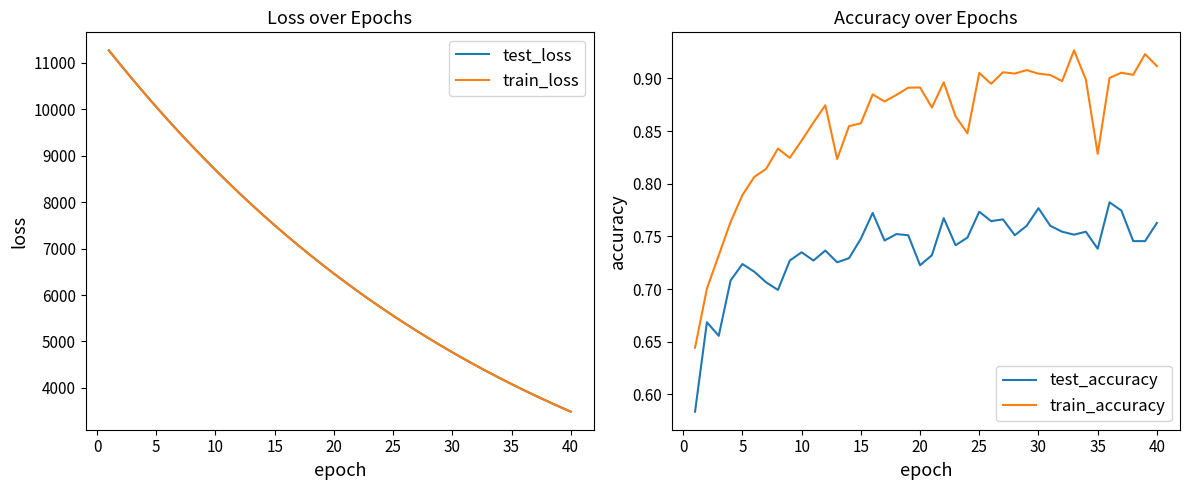

True or false: test_loss and train_accuracy intersect in this chart.

False